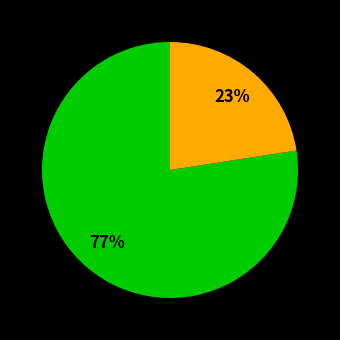

Is there any slice that represents more than half of the pie?

Yes